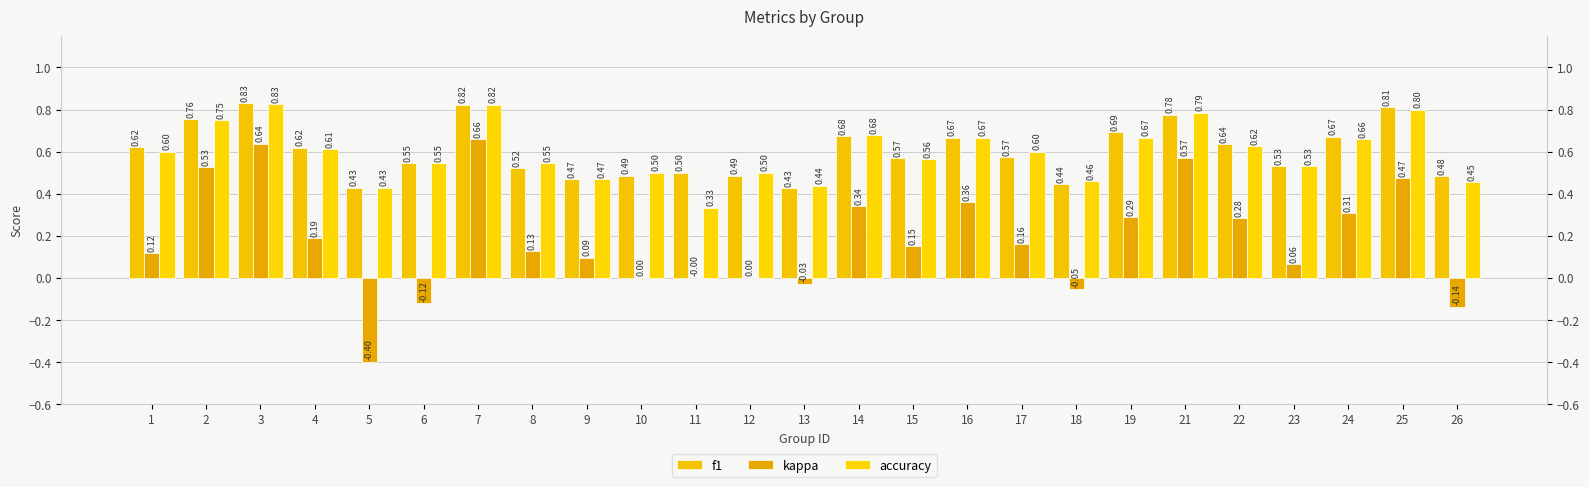

What is the sum of the accuracy values at 10 and 7?

1.3